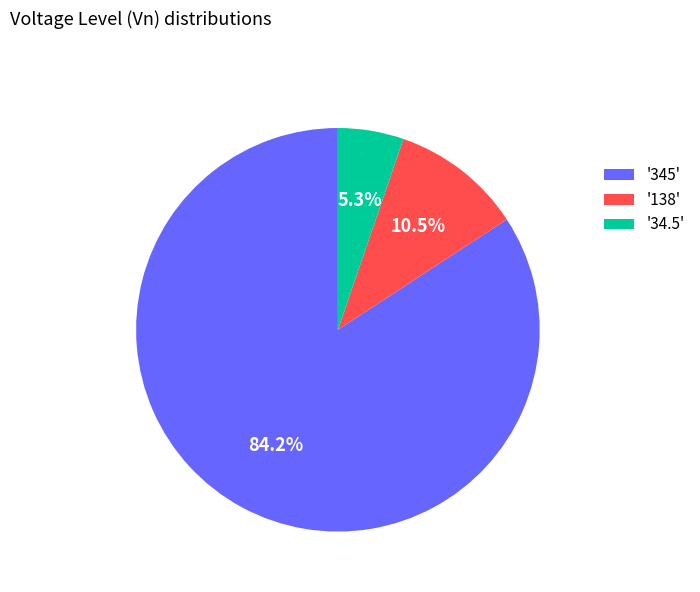

What portion of the pie excludes '138'?

89.5%